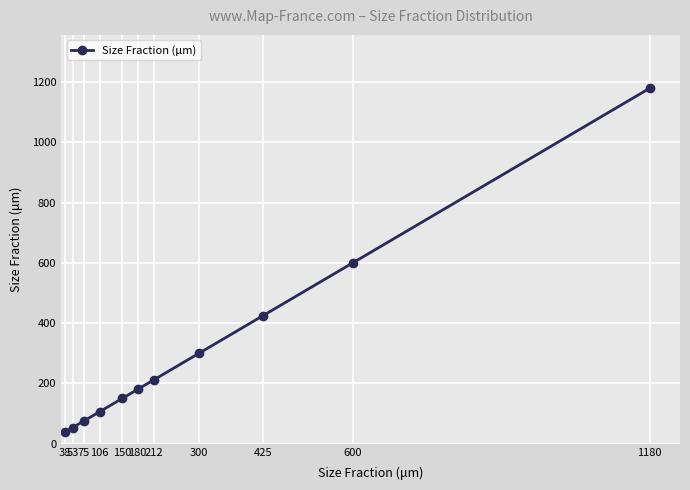

Reading left to right, what are all the values shown in this chart?

38=38	53=53	75=75	106=106	150=150	180=180	212=212	300=300	425=425	600=600	1180=1180